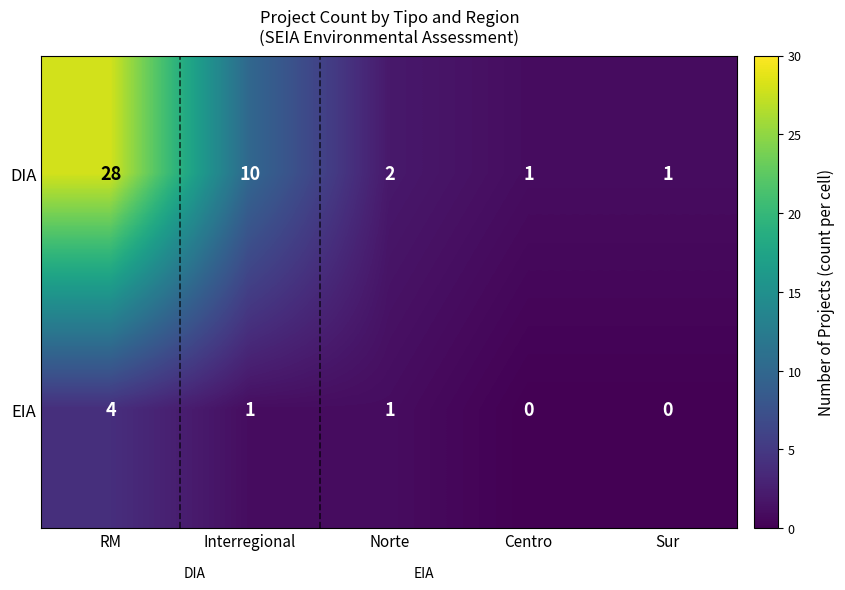

Is it true that EIA equals -2 at Centro?

False